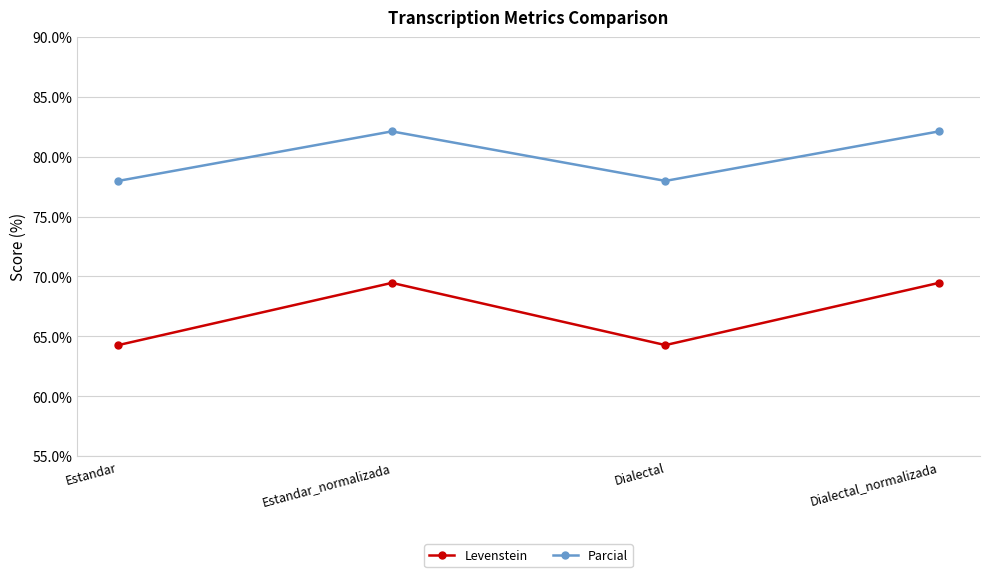

True or false: Levenstein and Parcial intersect in this chart.

False